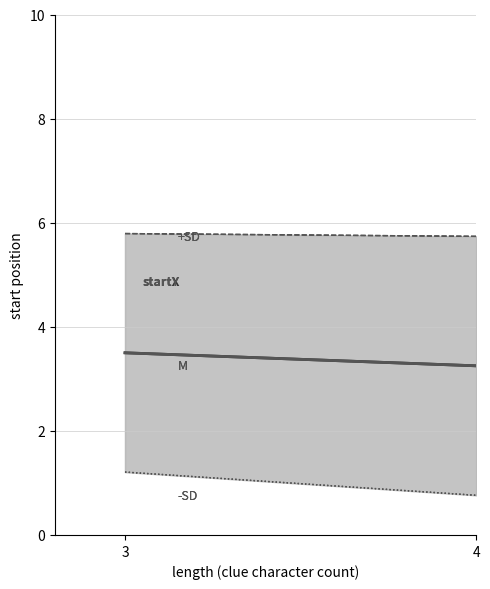

At which category is the sum across all series the highest?

3